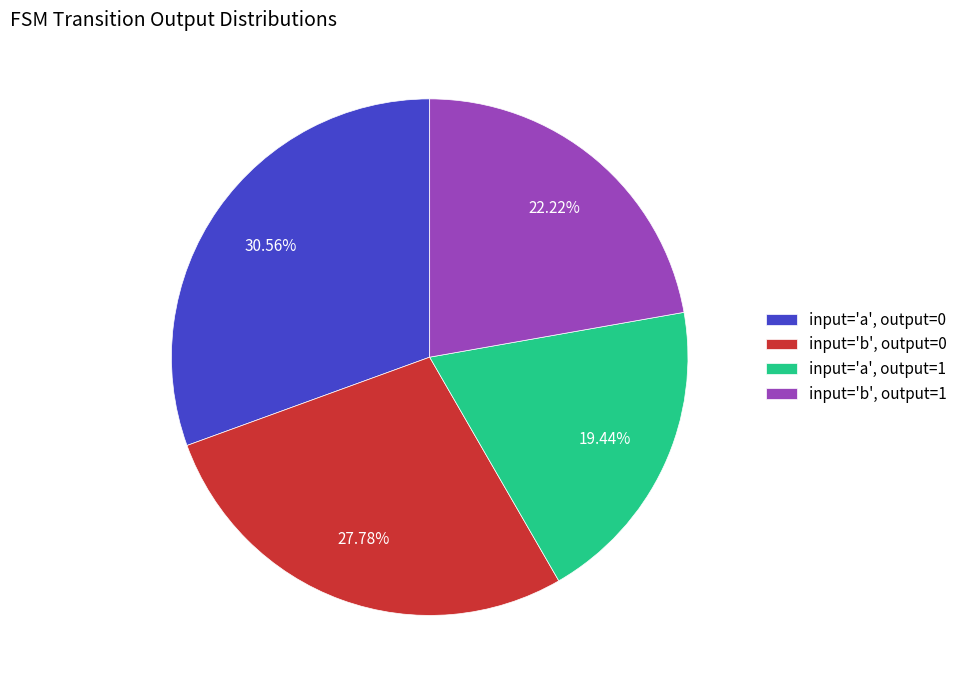

Which has a higher value, input='b', output=1 or input='a', output=1?

input='b', output=1